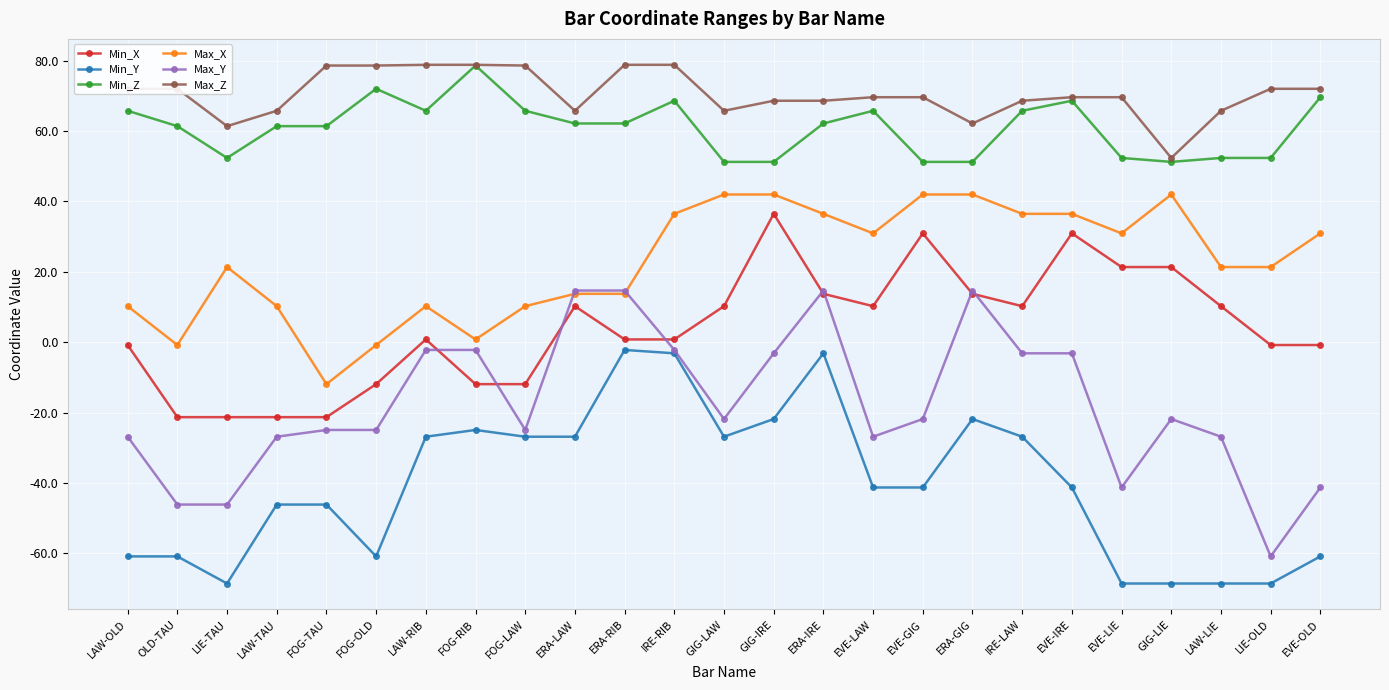

Is this an area chart (filled region under the line)?

No